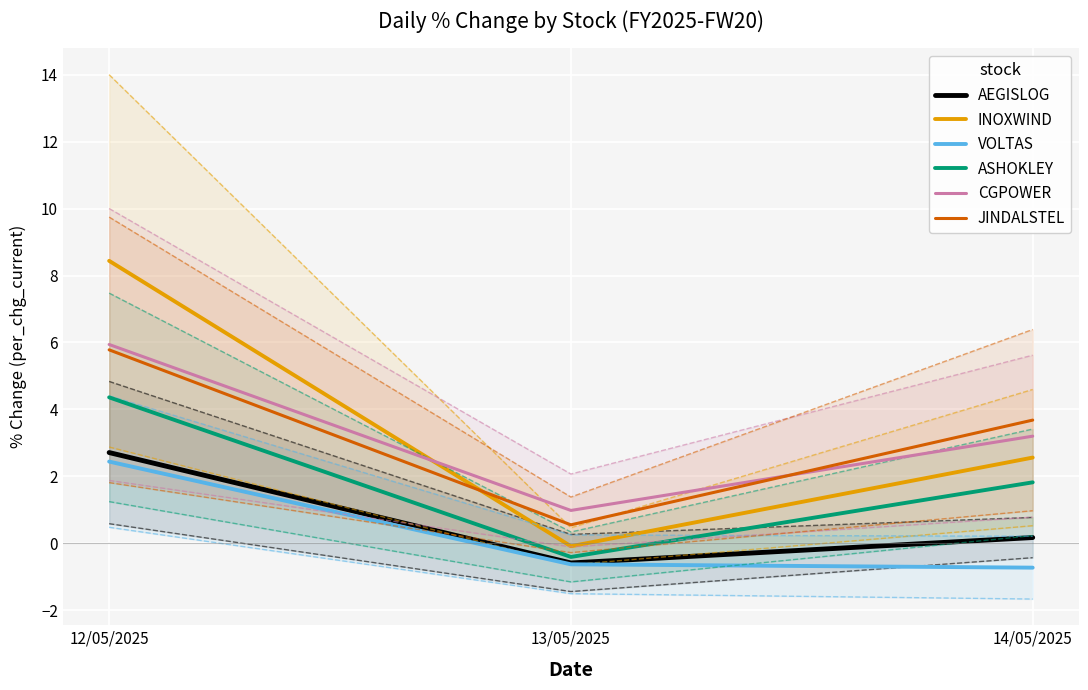

Reading left to right, list all the values displayed in this chart.

AEGISLOG: 2.7	-0.6	0.2
INOXWIND: 8.4	-0.1	2.6
VOLTAS: 2.4	-0.6	-0.7
ASHOKLEY: 4.4	-0.4	1.8
CGPOWER: 5.9	1.0	3.2
JINDALSTEL: 5.8	0.6	3.7